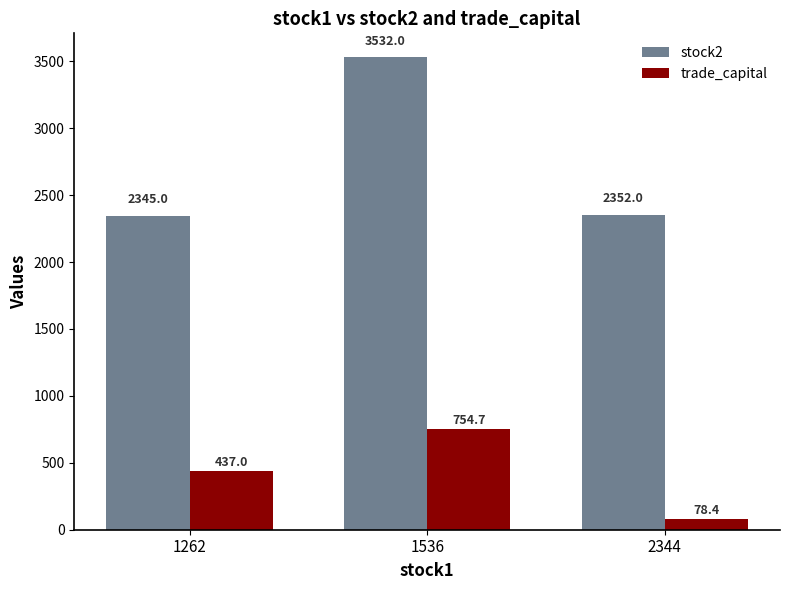

True or false: stock2 has a value of 3532.0 at 1536.

True